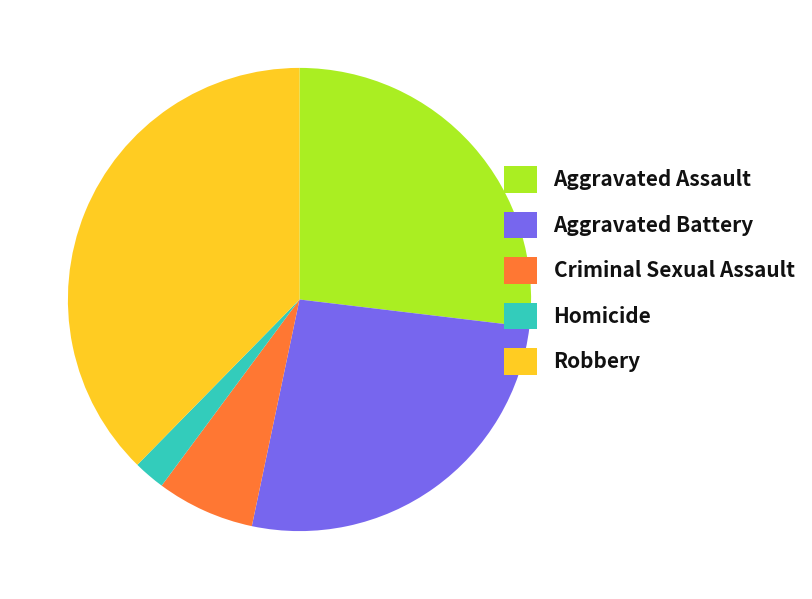

Which has a higher value, Criminal Sexual Assault or Aggravated Assault?

Aggravated Assault